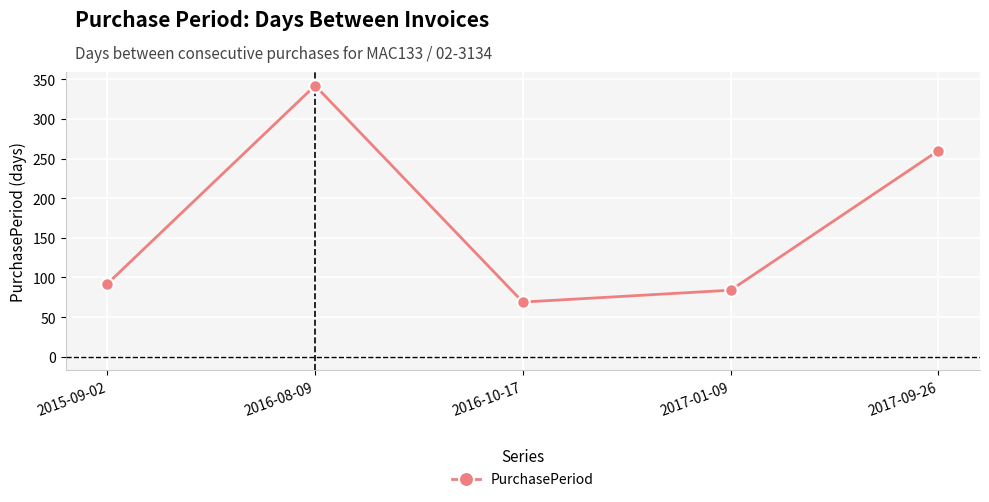

At which category does the data reach its first local peak?

2016-08-09